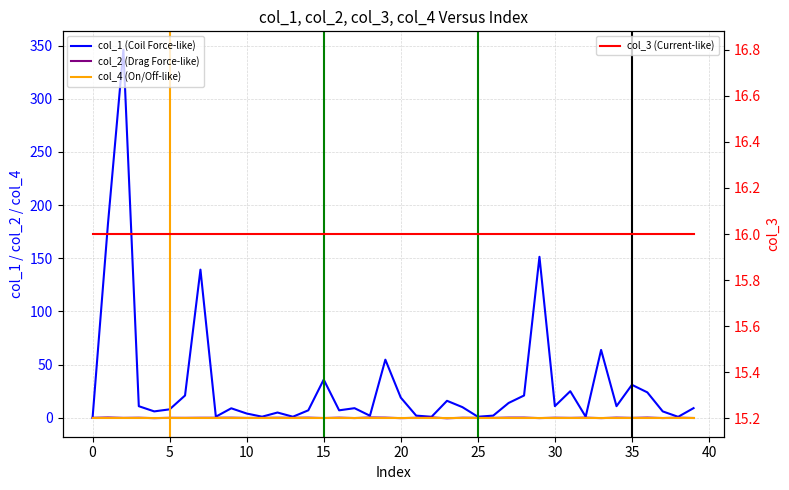

At how many categories does at least one series exceed 77?

4